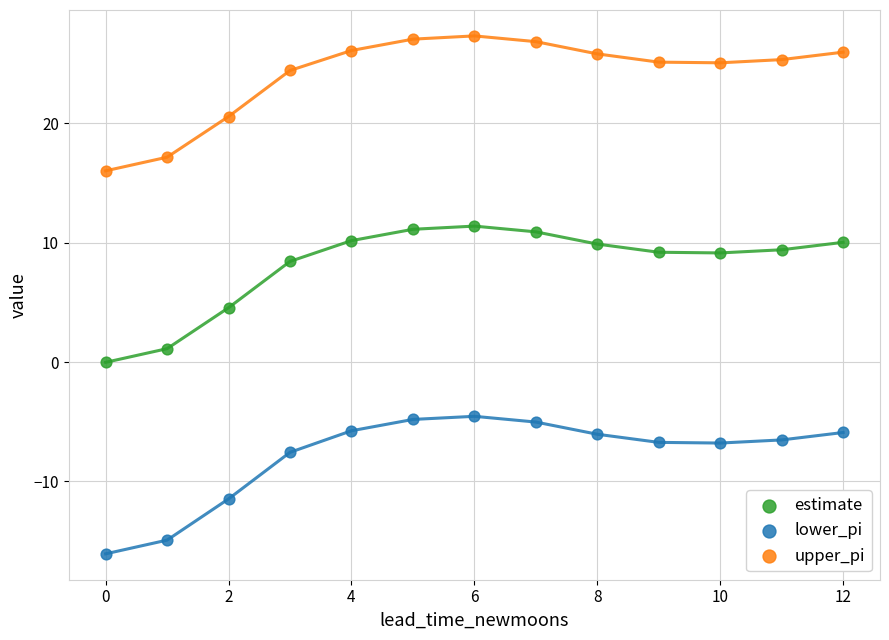

Which series has the largest Y range (max minus min)?

lower_pi